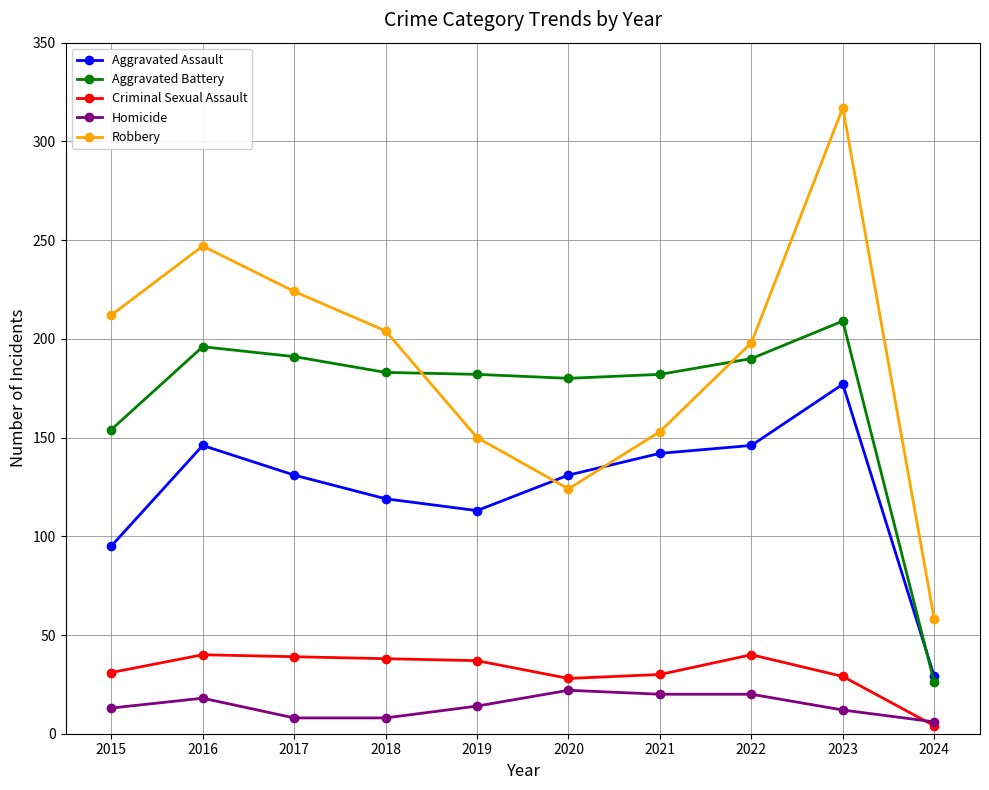

True or false: Aggravated Battery has more than 1 points higher than both neighbors.

True